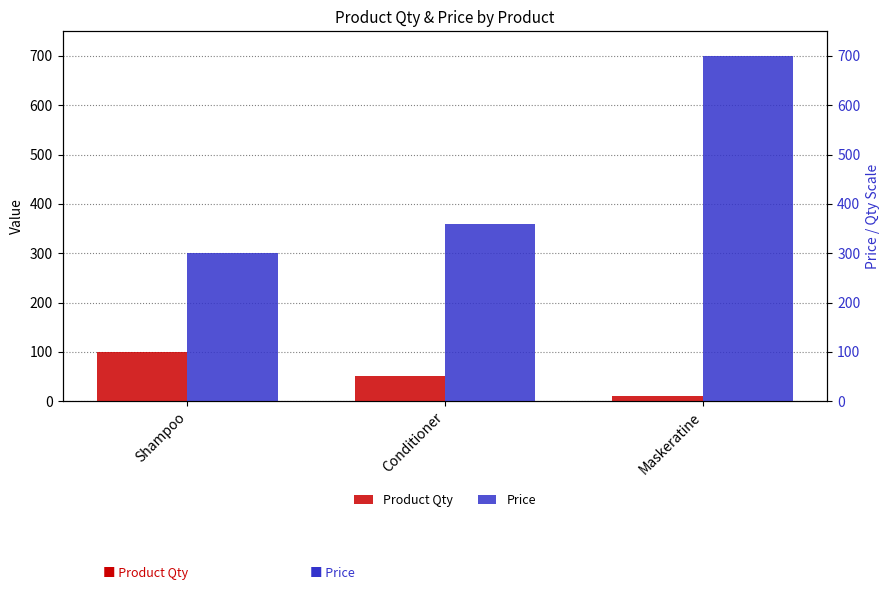

Does the chart contain any negative values?

No